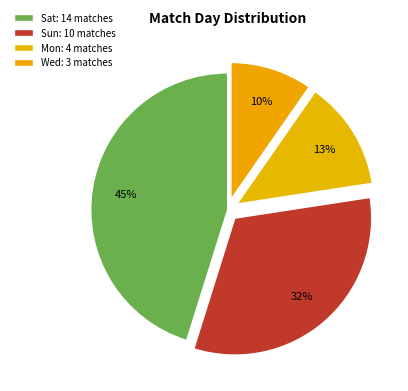

What percentage is the Mon slice, to the nearest percent?

13%